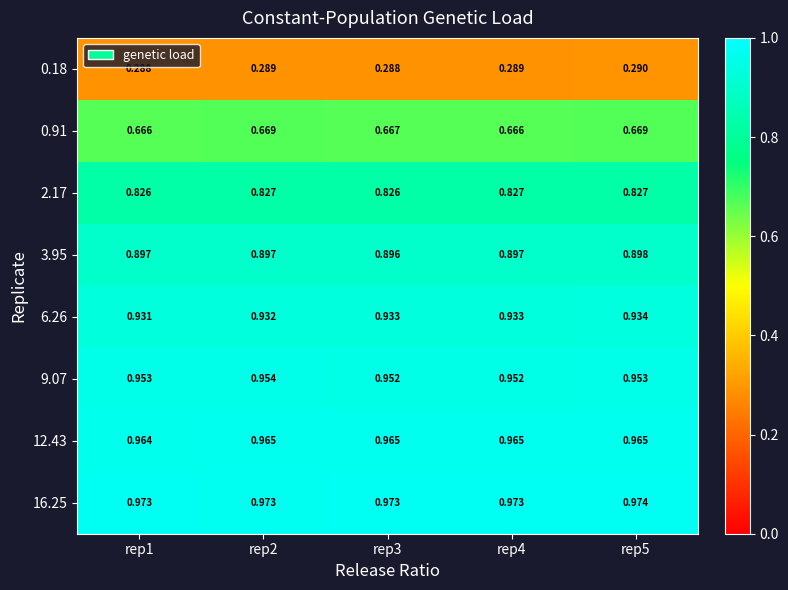

Is the value of 2.17 at rep5 greater than the value of 6.26 at rep4?

No